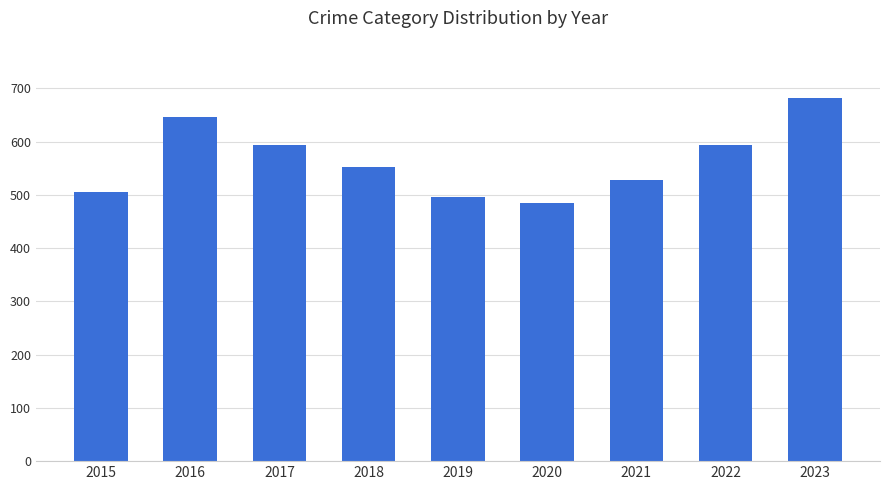

Where does the data first go above 552?

2016